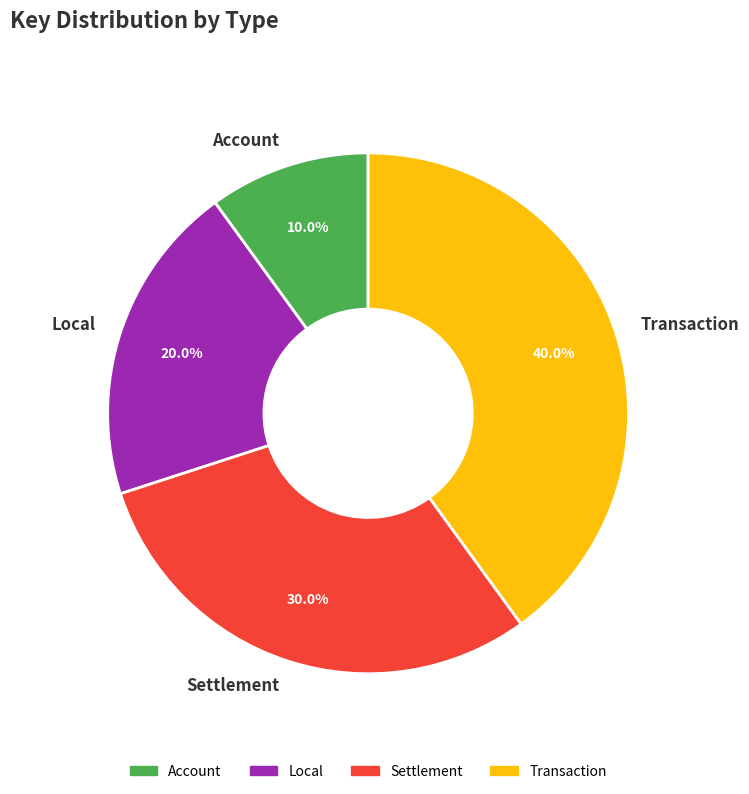

To the nearest percent, what is the average slice percentage?

25%